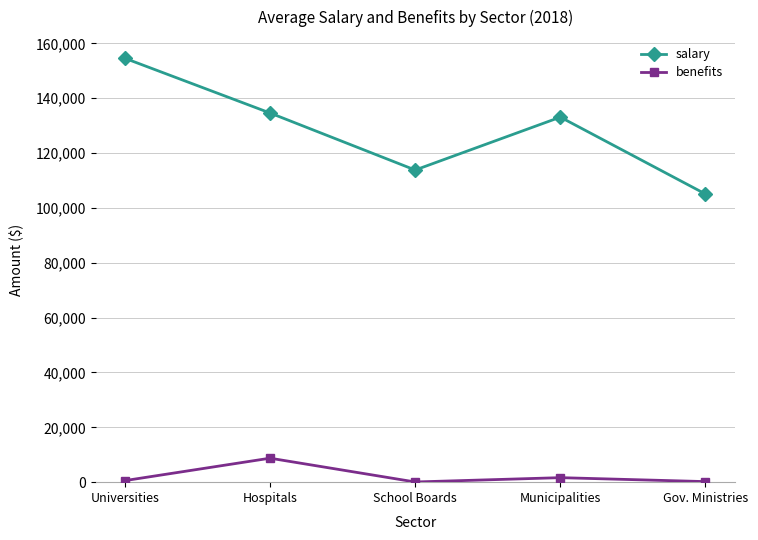

At Universities, list the series in order from largest to smallest.

salary, benefits